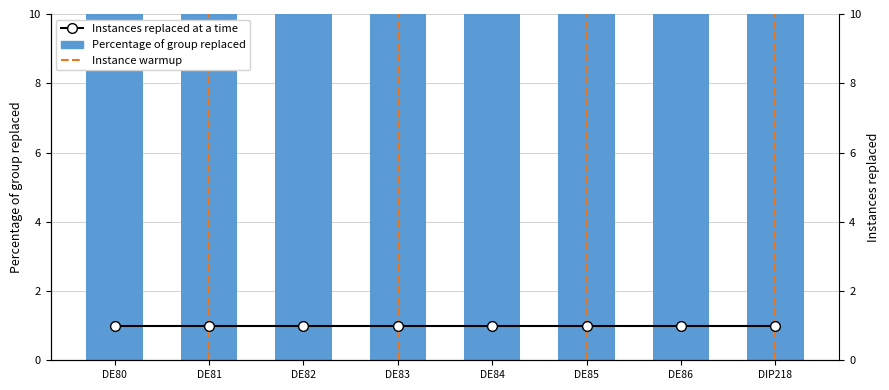

At how many categories does at least one series exceed 9?

8